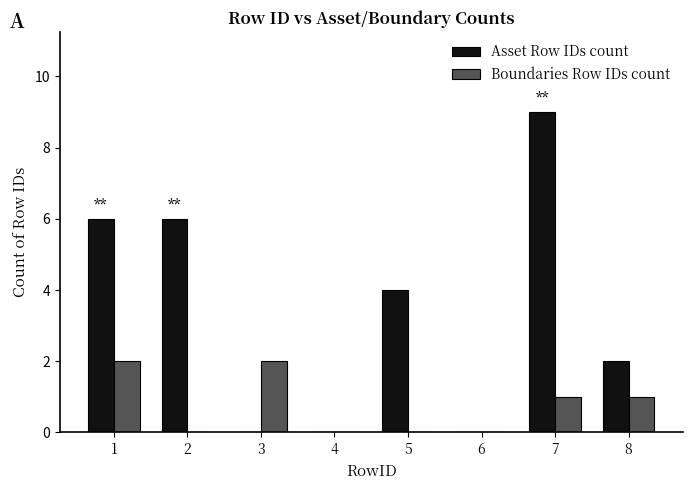

Reading left to right, list all the values displayed in this chart.

Asset Row IDs count: 6	6	0	0	4	0	9	2
Boundaries Row IDs count: 2	0	2	0	0	0	1	1